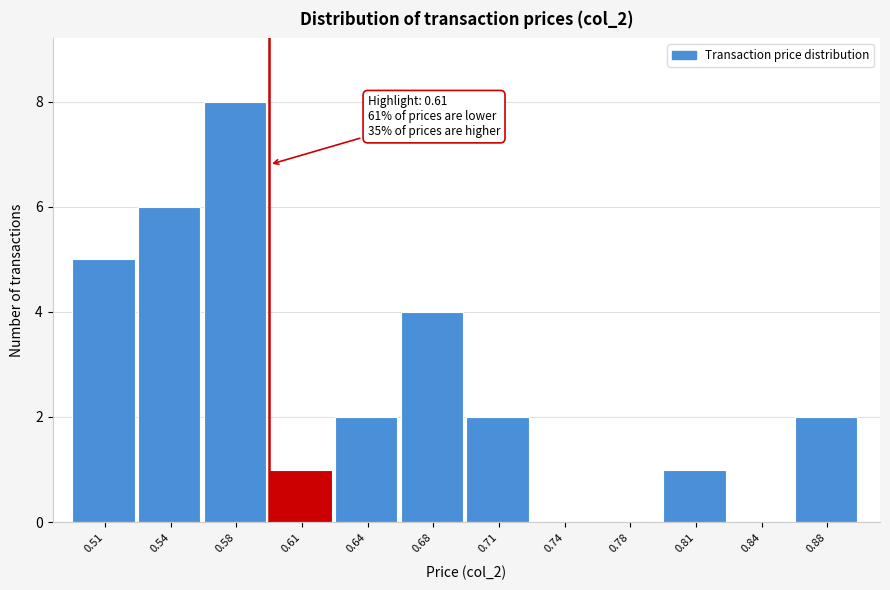

Reading right to left, transcribe all the data shown in this chart.

0.88=2	0.84=0	0.81=1	0.78=0	0.74=0	0.71=2	0.68=4	0.64=2	0.61=1	0.58=8	0.54=6	0.51=5